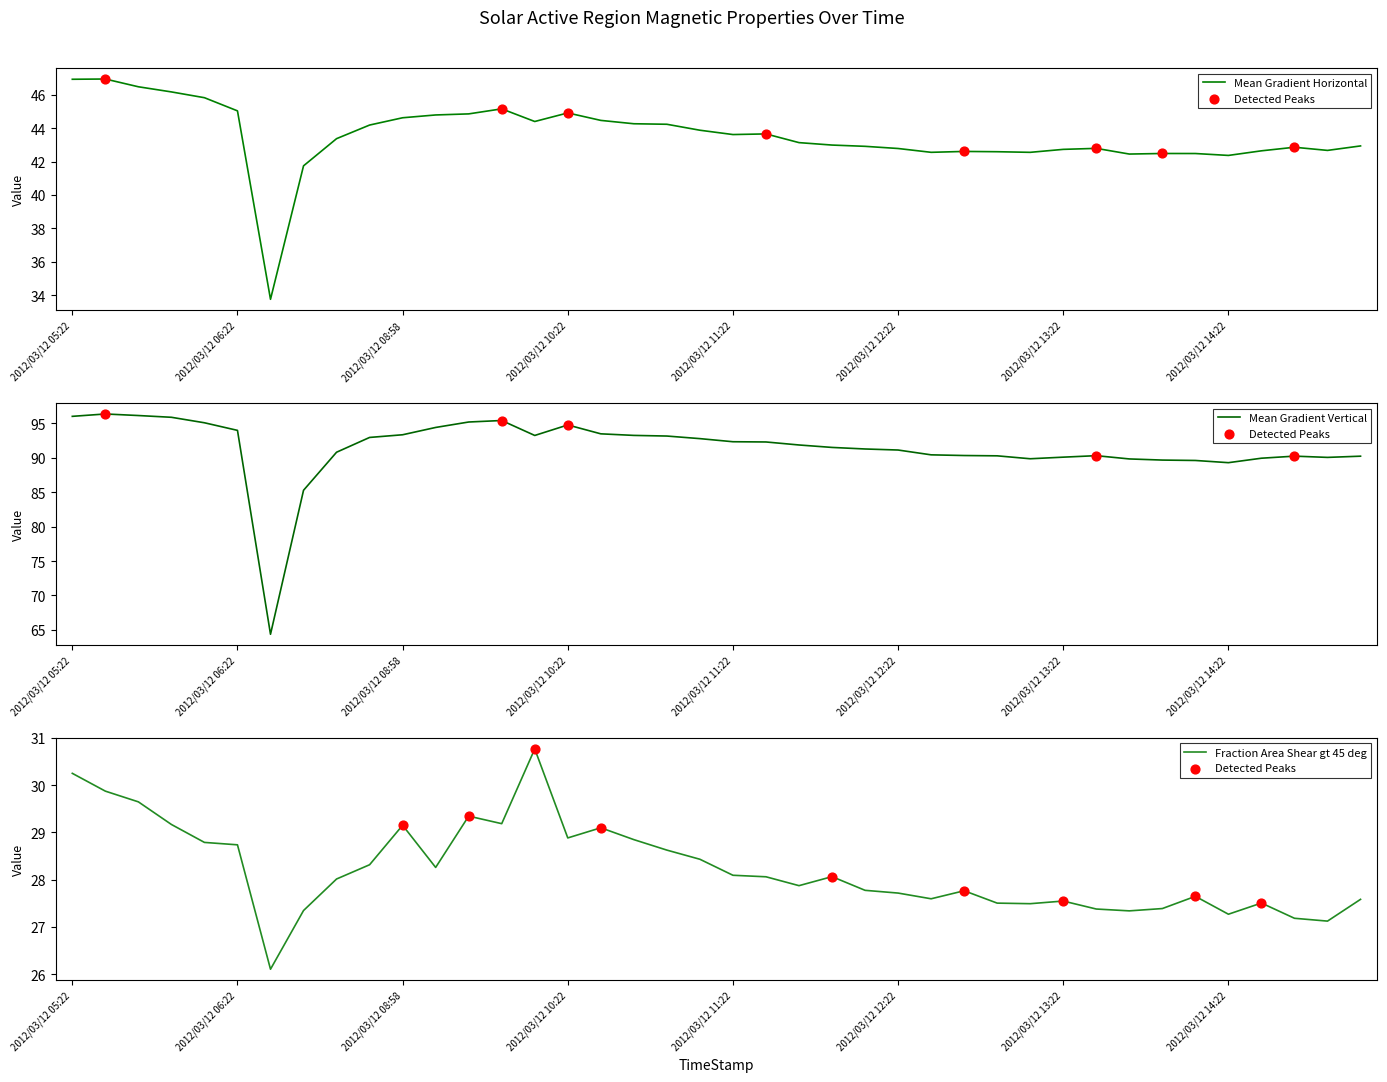

Which series has the largest total across all categories?

Mean Gradient Vertical